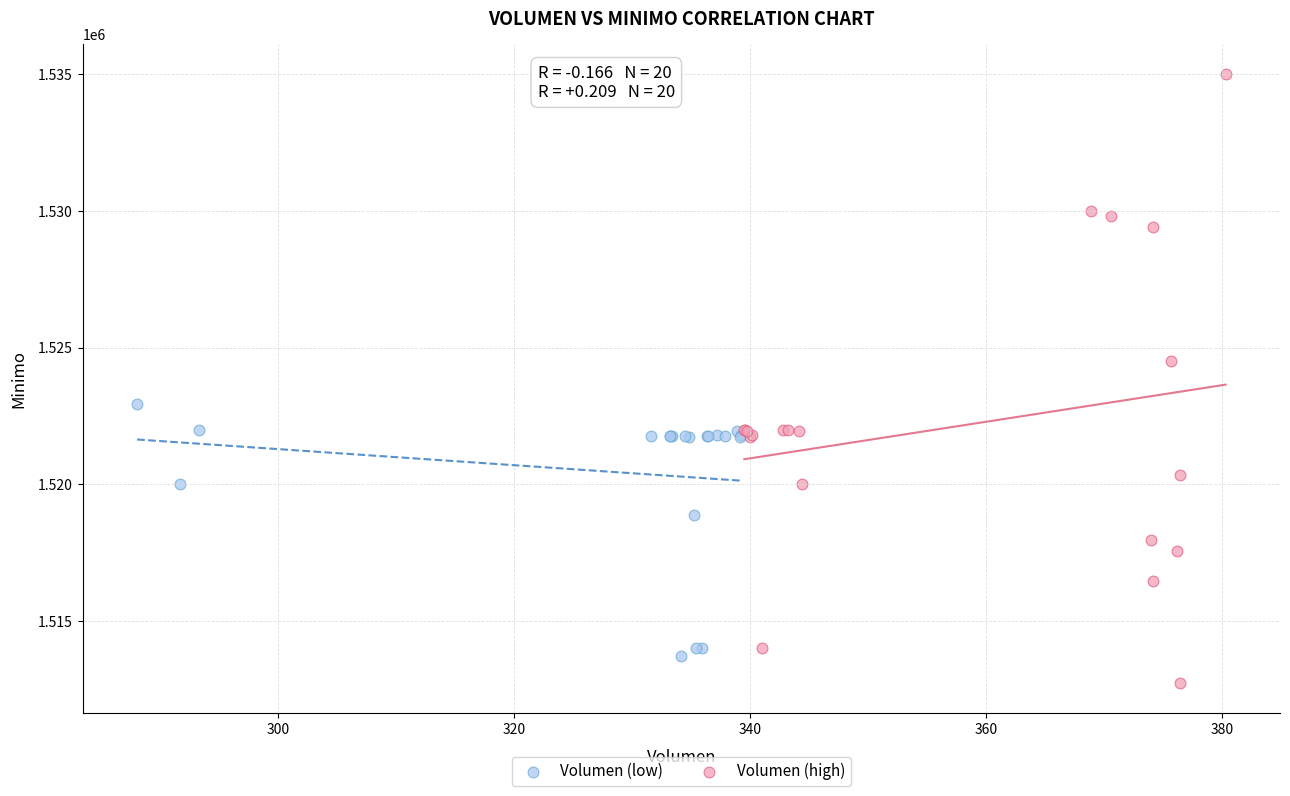

Which series contains the highest Y value?

Volumen (high)